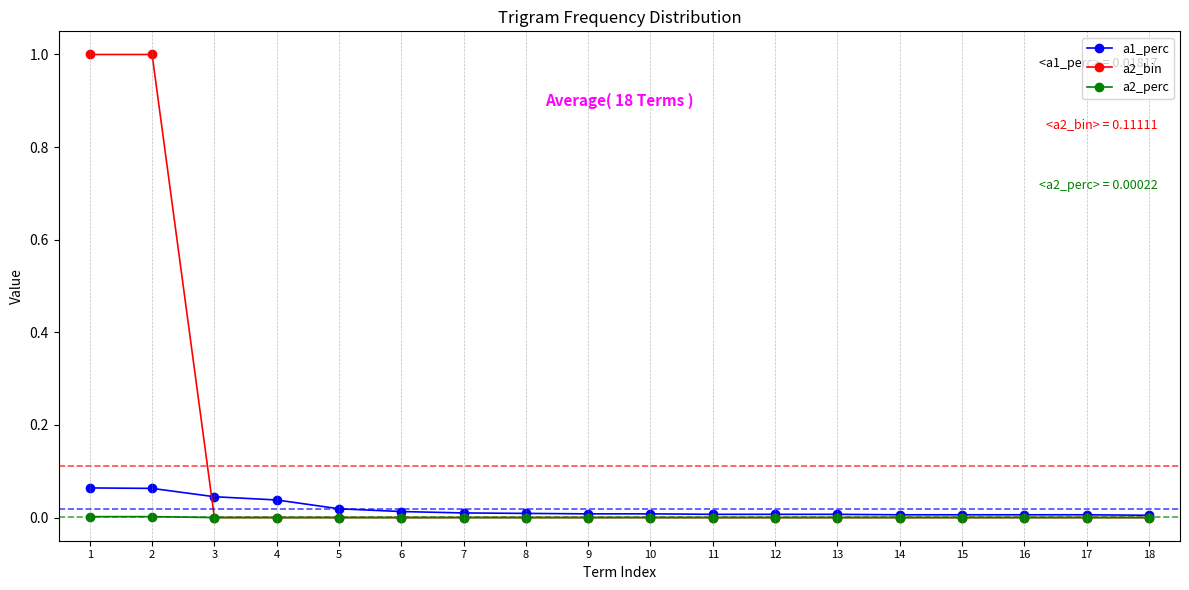

How many categories are shown in the chart?

18